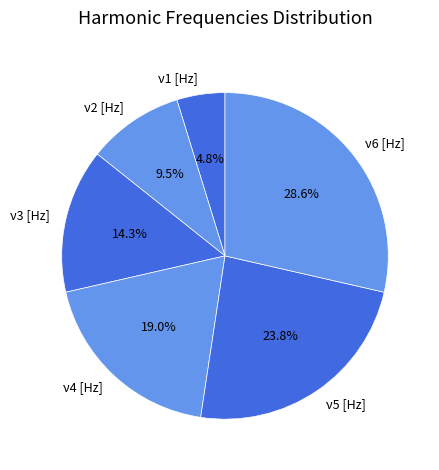

What percentage do ν6 [Hz] and ν5 [Hz] together represent?

52.4%